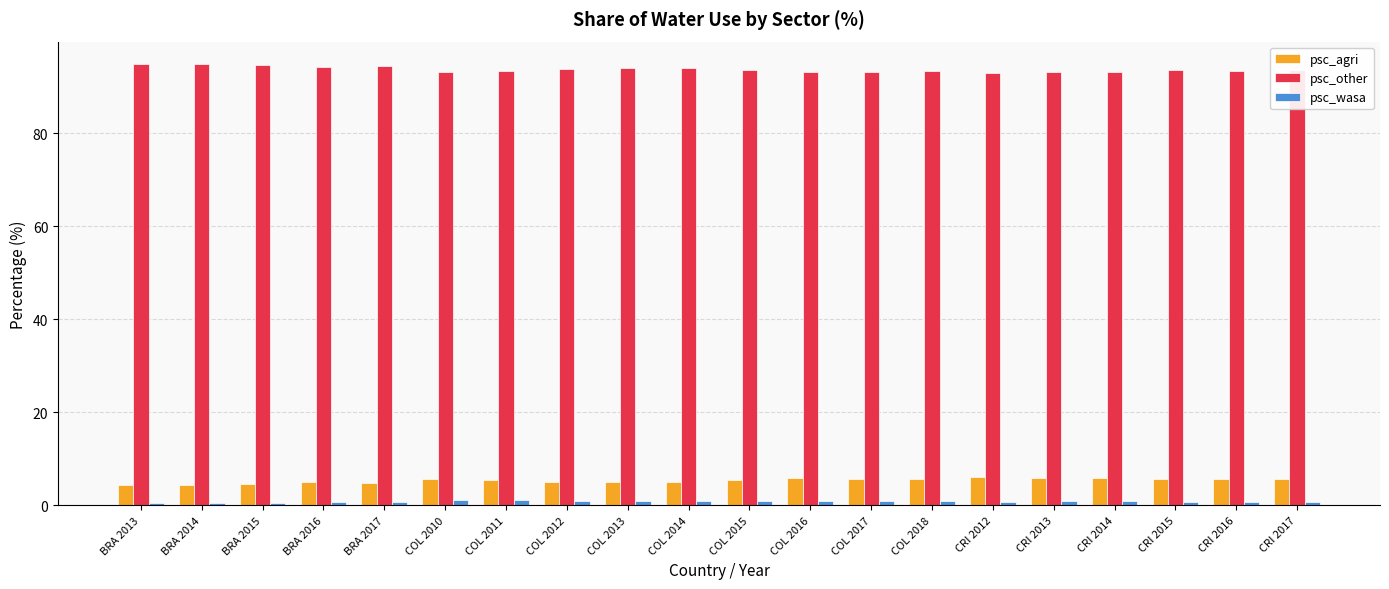

True or false: psc_agri has a value of 9.2 at COL 2016.

False